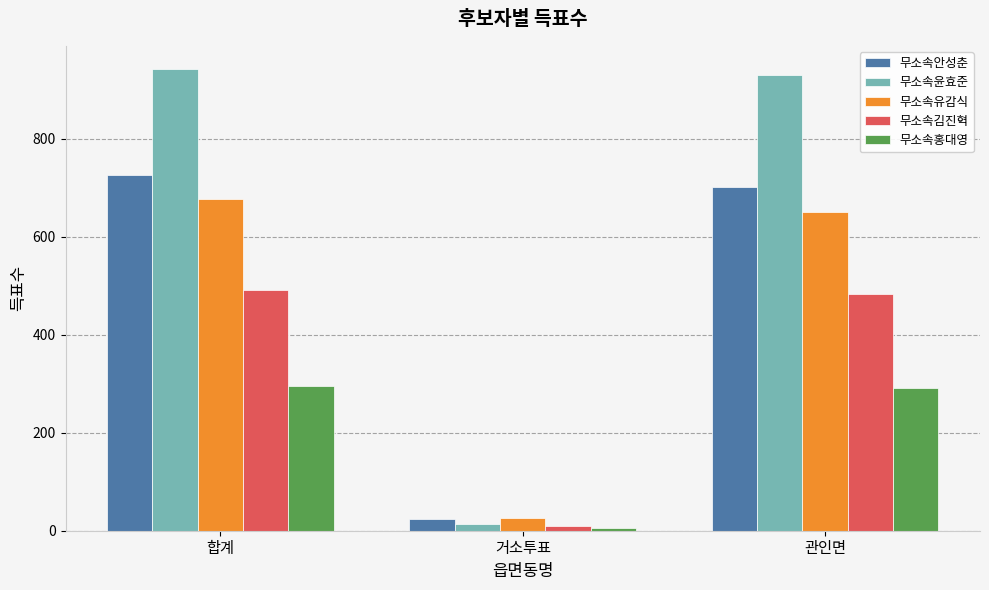

At which category does the chart reach its minimum across all series?

거소투표